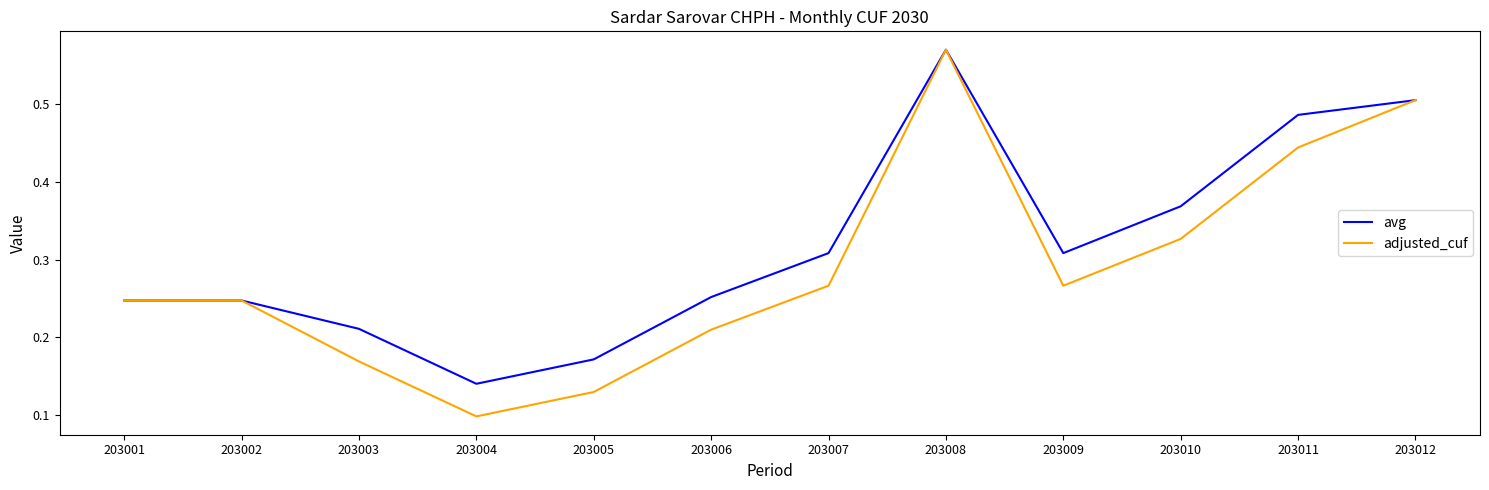

The avg series shows 0.1 at 203003. True or false?

False